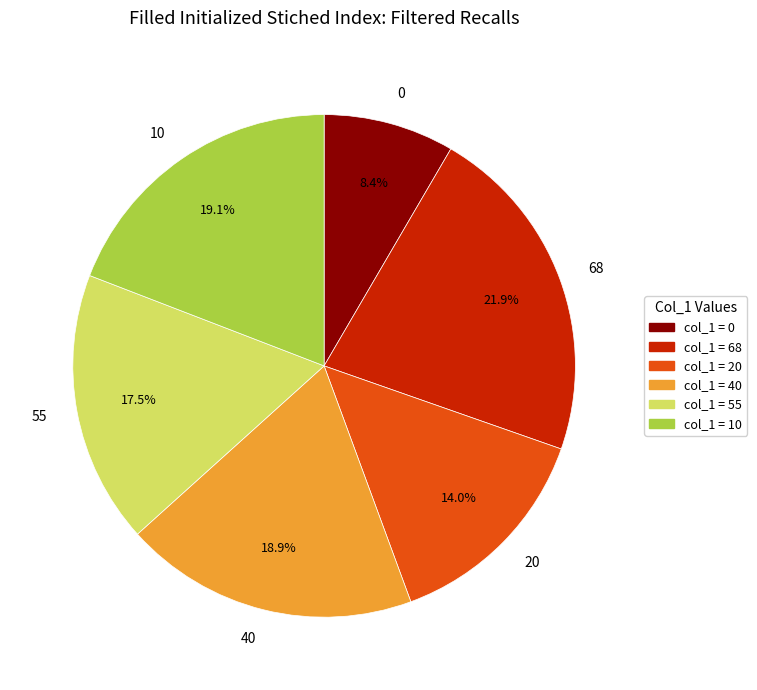

Count the number of slices in the pie.

6